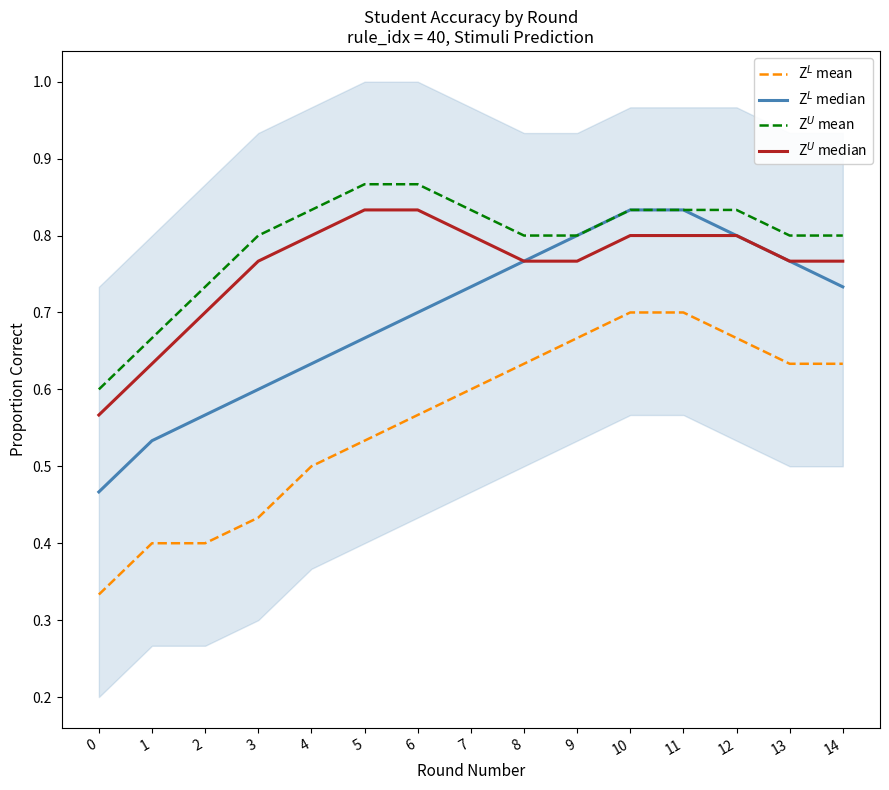

Which series changed the most between 5 and 8?

Z$^L$ median